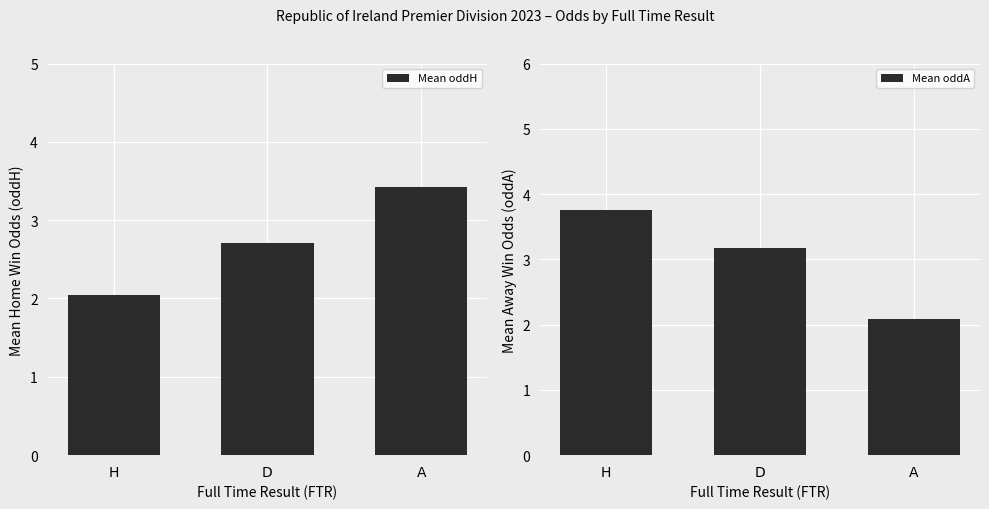

What is the greatest value displayed?

3.8